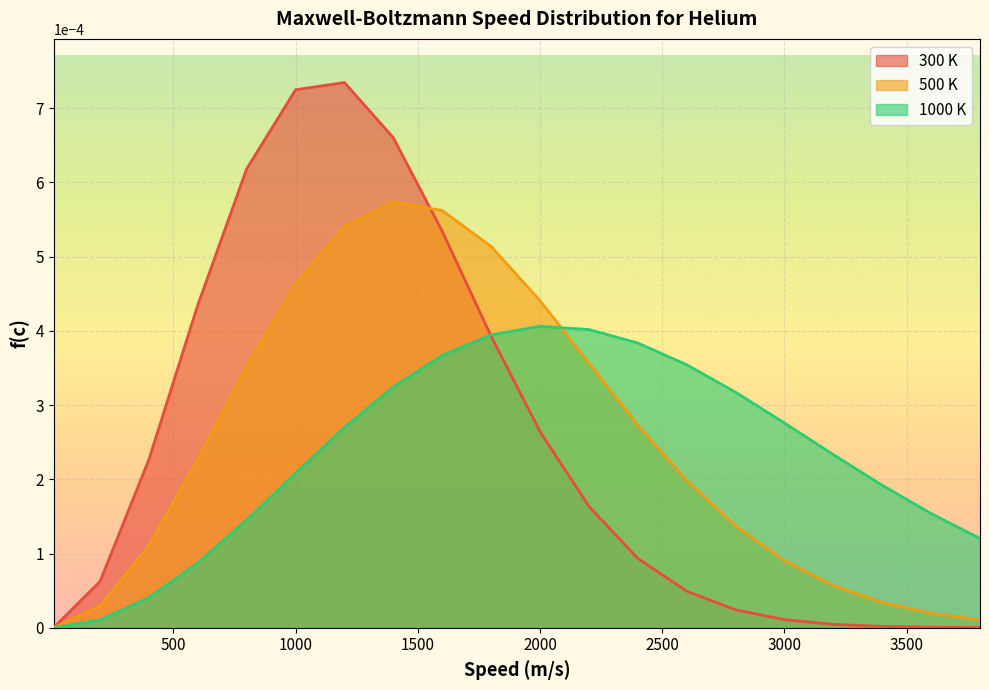

How many lines are shown in the chart?

3